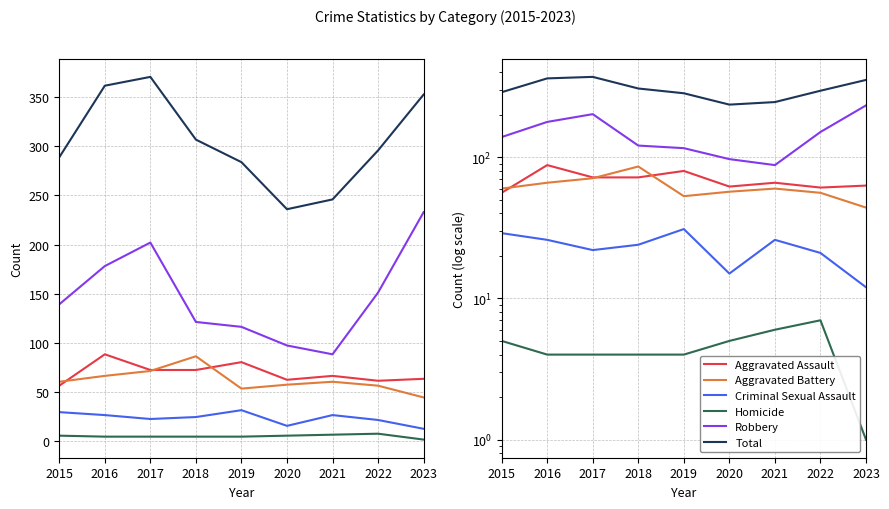

Is the value of Aggravated Battery at 2020 greater than the value of Total at 2018?

No